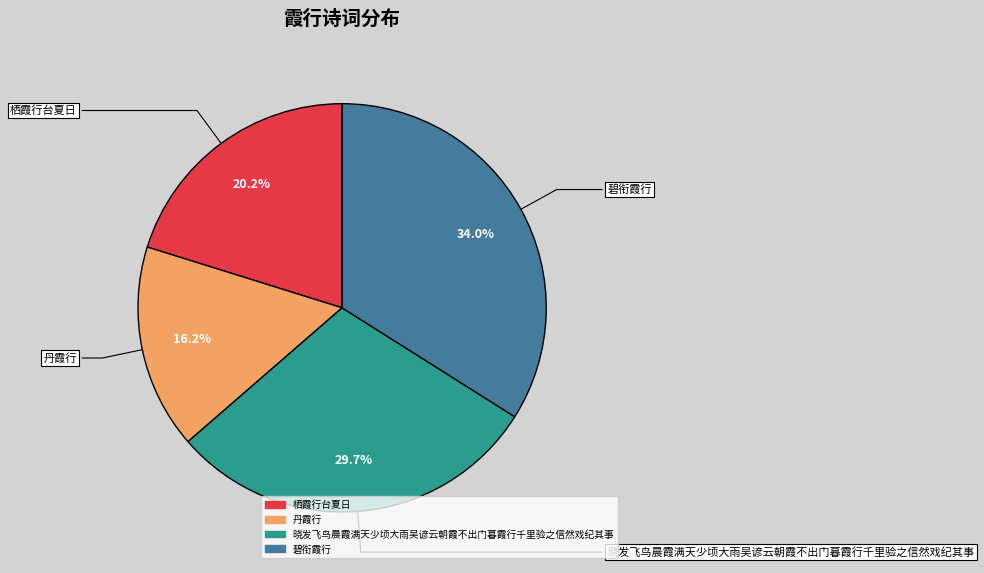

Which has a higher value, 晓发飞鸟晨霞满天少顷大雨吴谚云朝霞不出门暮霞行千里验之信然戏纪其事 or 丹霞行?

晓发飞鸟晨霞满天少顷大雨吴谚云朝霞不出门暮霞行千里验之信然戏纪其事